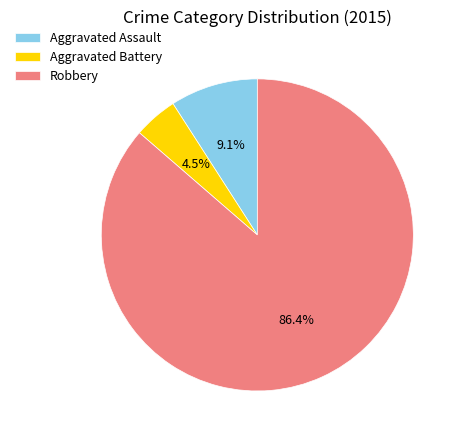

Which slice is the smallest?

Aggravated Battery